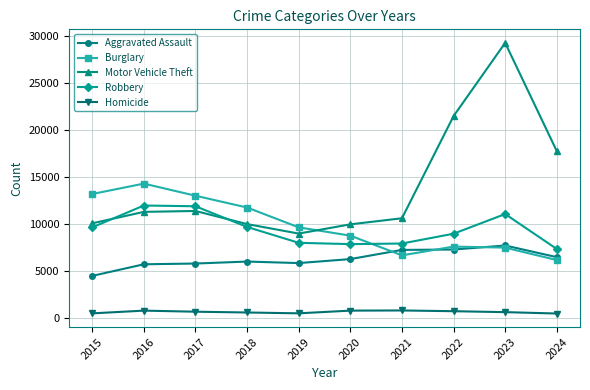

The Robbery series shows 7855 at 2020. True or false?

True